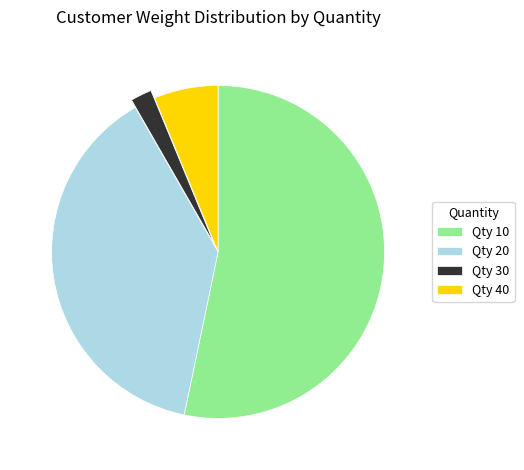

Which category has the biggest portion of the pie?

Qty 10